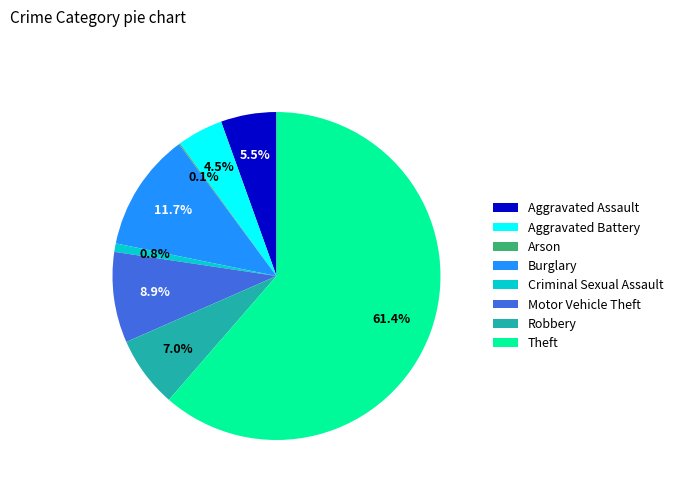

What is the ratio of the value at Burglary to the value at Motor Vehicle Theft?

1.3